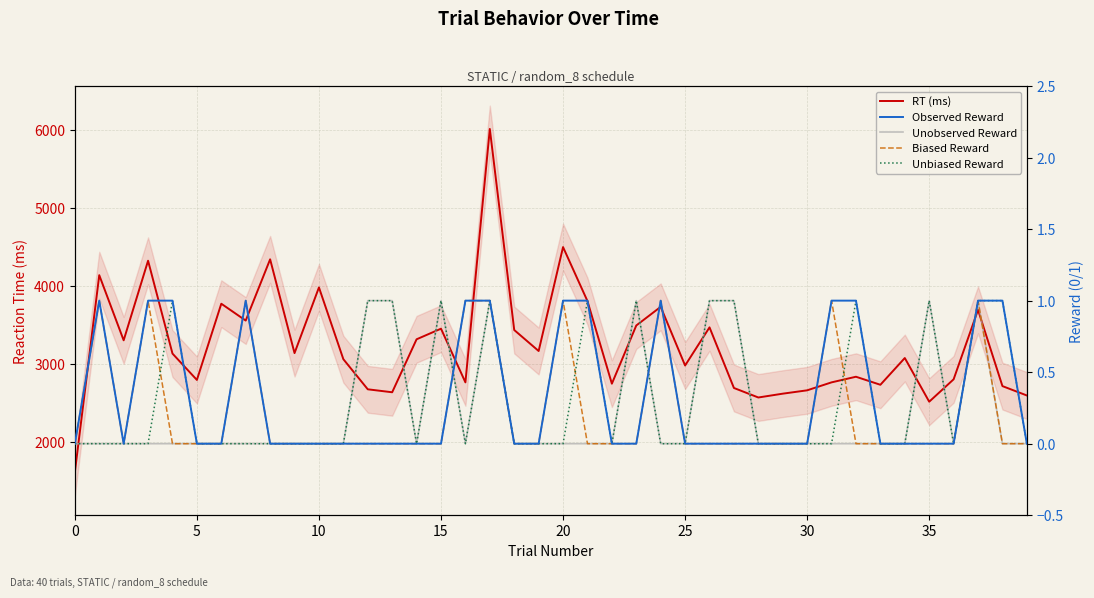

Is the value of Unbiased Reward at 31 greater than the value of Biased Reward at 5?

No